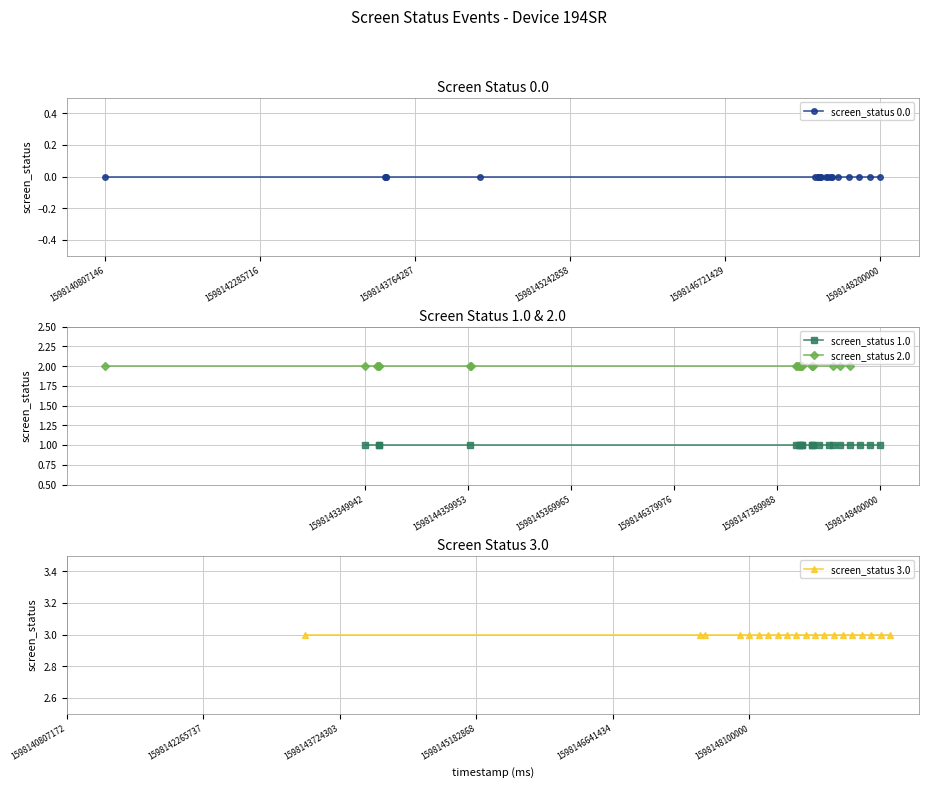

At which label is screen_status 3.0 closest to 3?

1598140807146